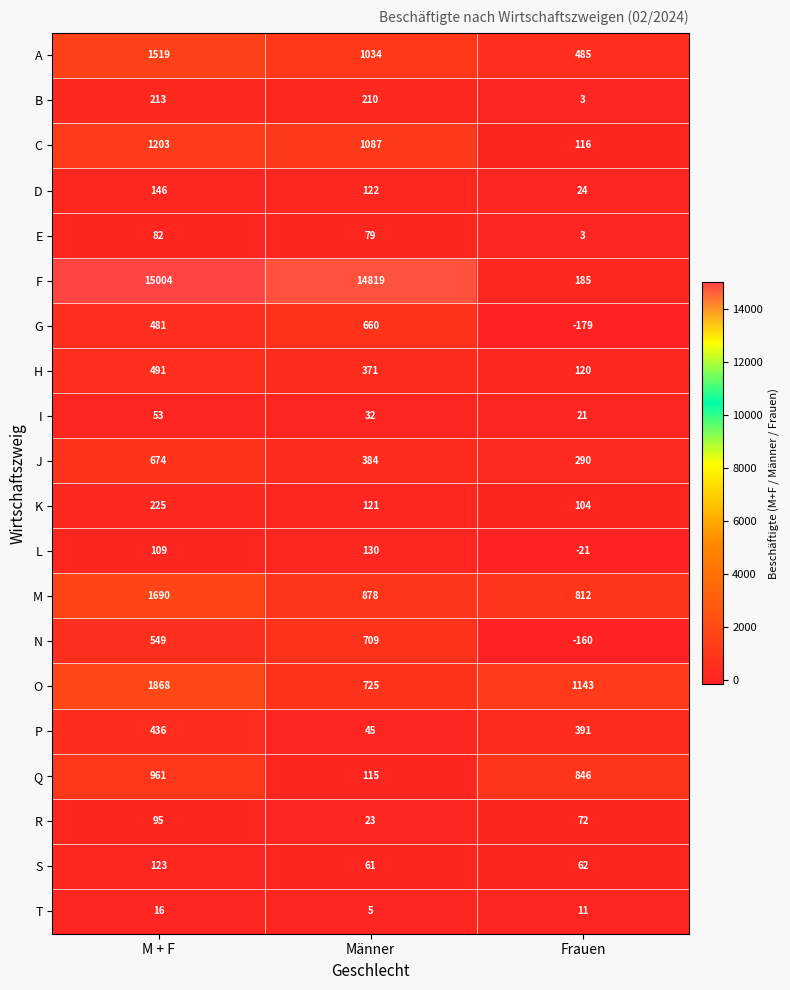

Which series has the largest total across all categories?

F